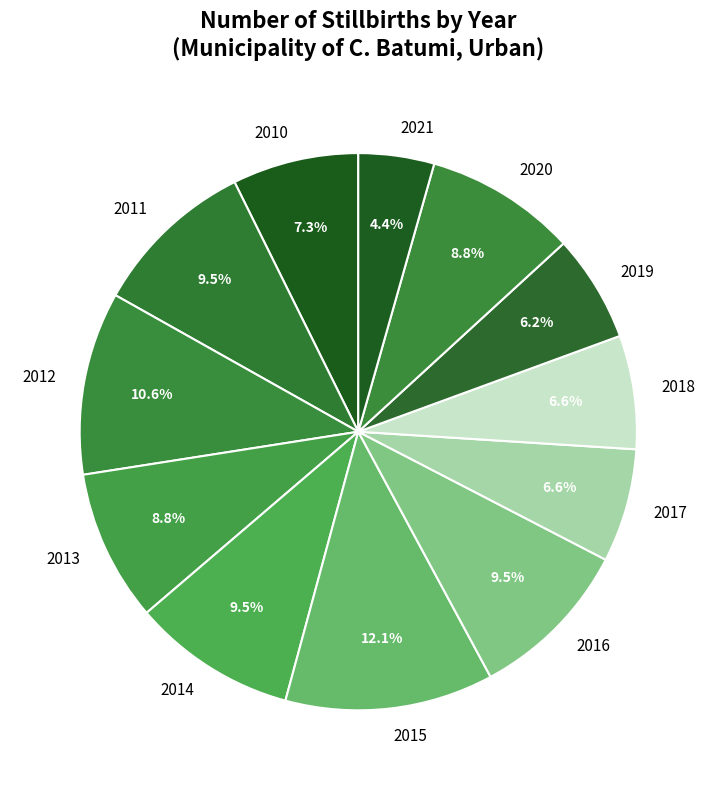

Is it true that 2017 is 7% of the pie?

True